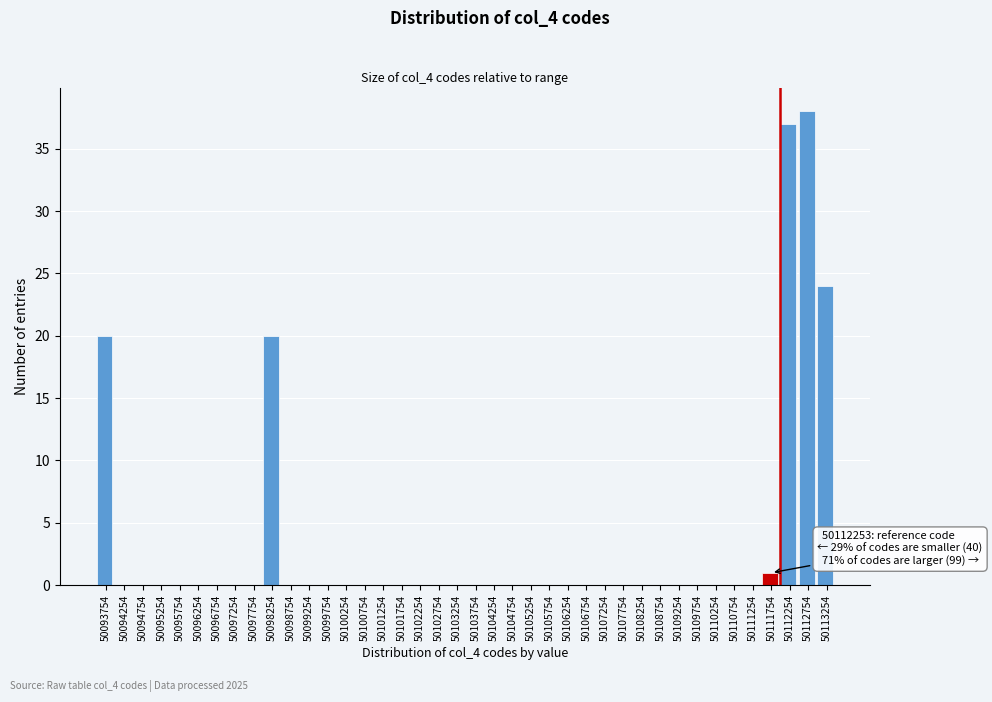

Is it true that the value at 50097754 is -17?

False